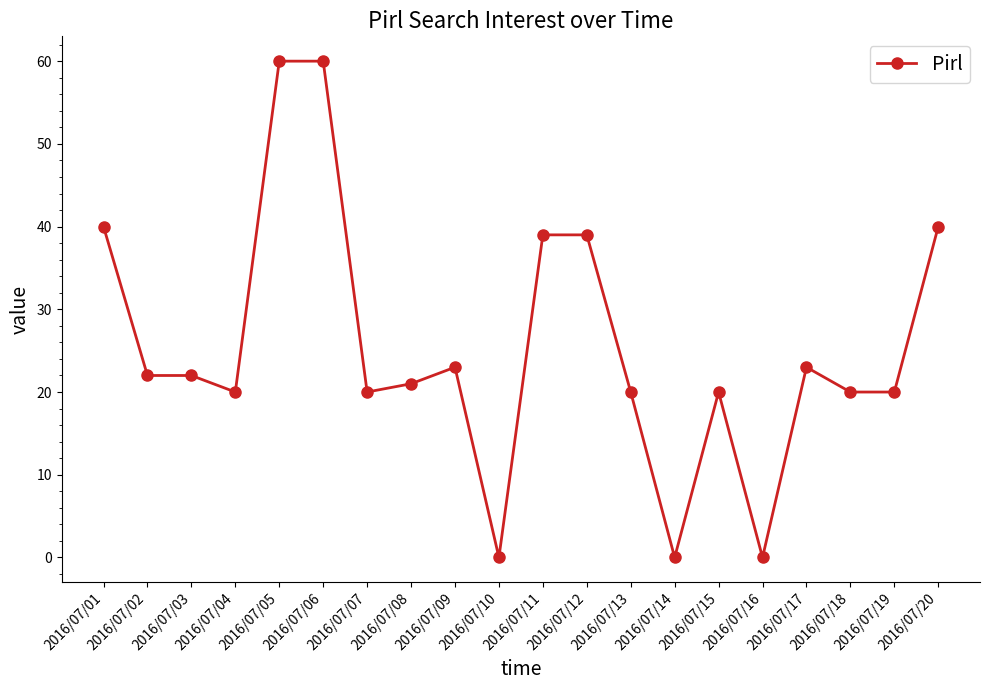

What is the value of the 1st point from the left?

40